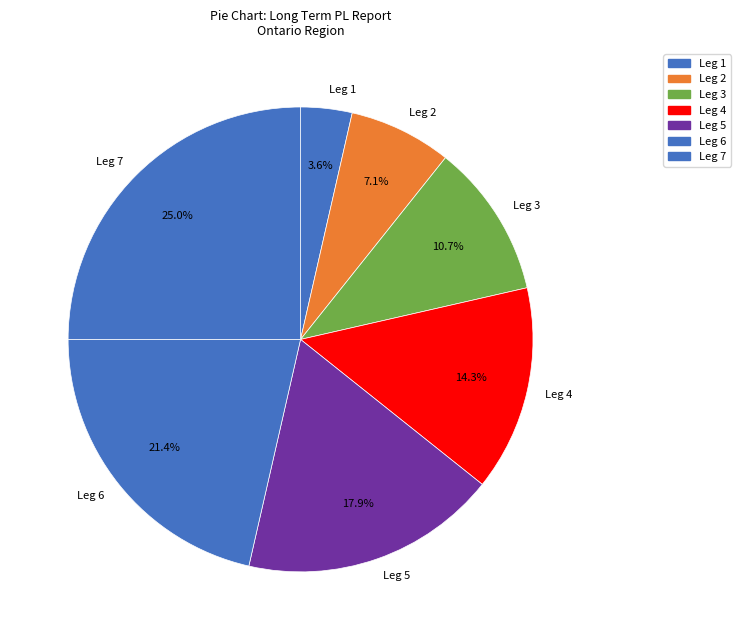

Rank the categories by value from lowest to highest.

Leg 1, Leg 2, Leg 3, Leg 4, Leg 5, Leg 6, Leg 7